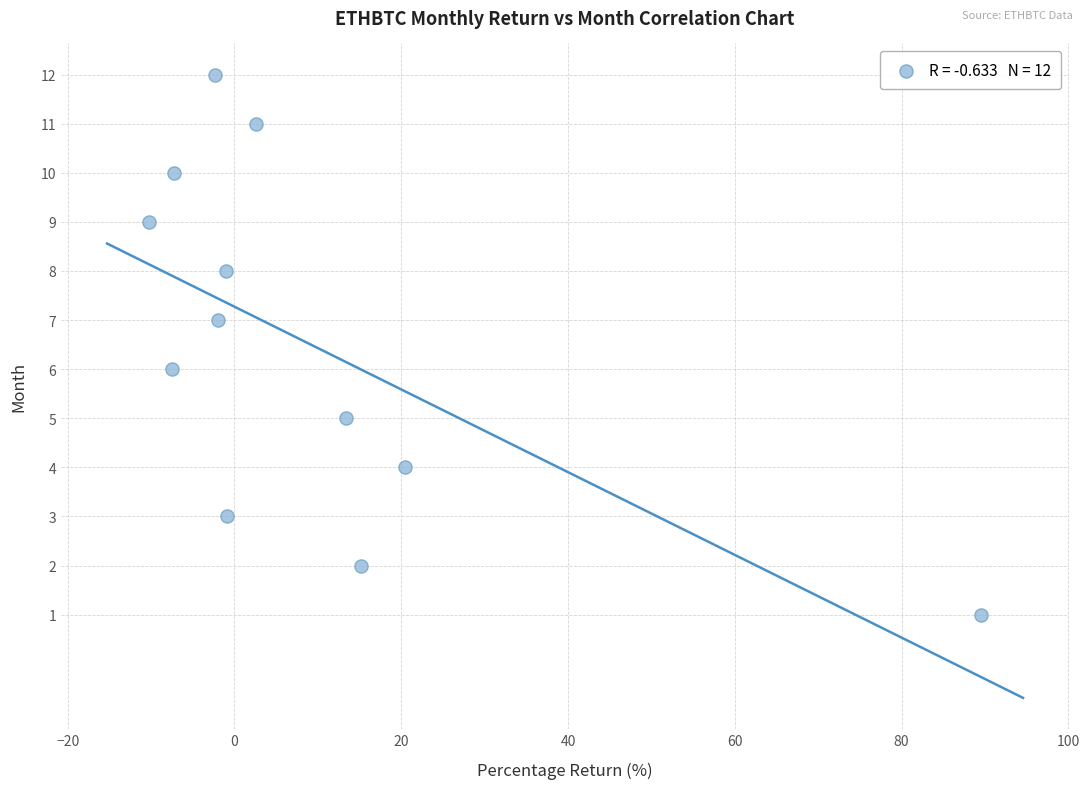

What is the range of Y values (max minus min)?

11